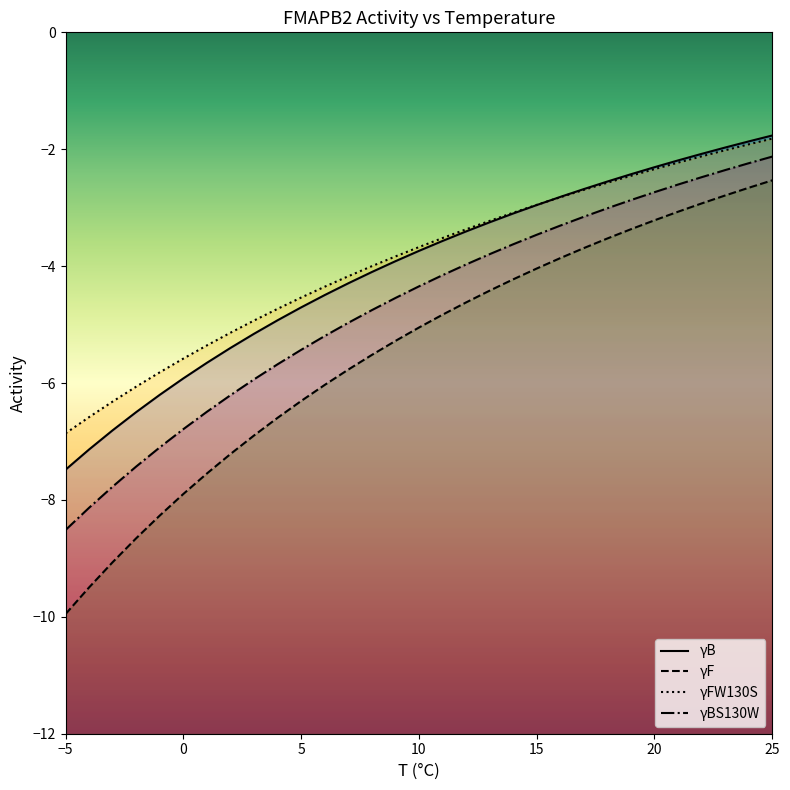

How many lines are shown in the chart?

4